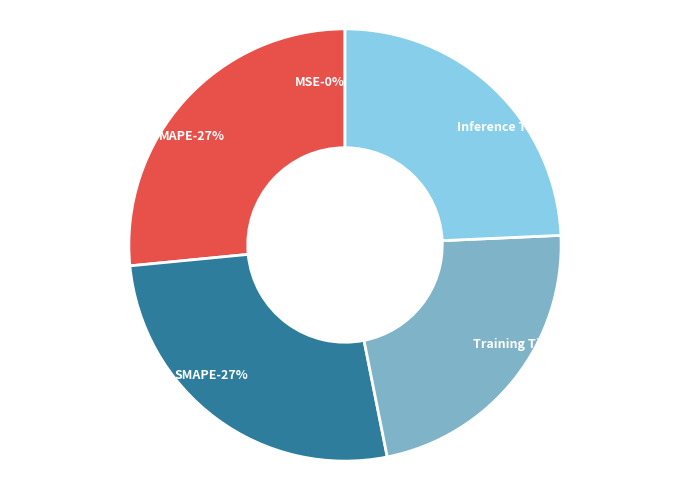

How much of the chart is everything except MAPE?

73.5%